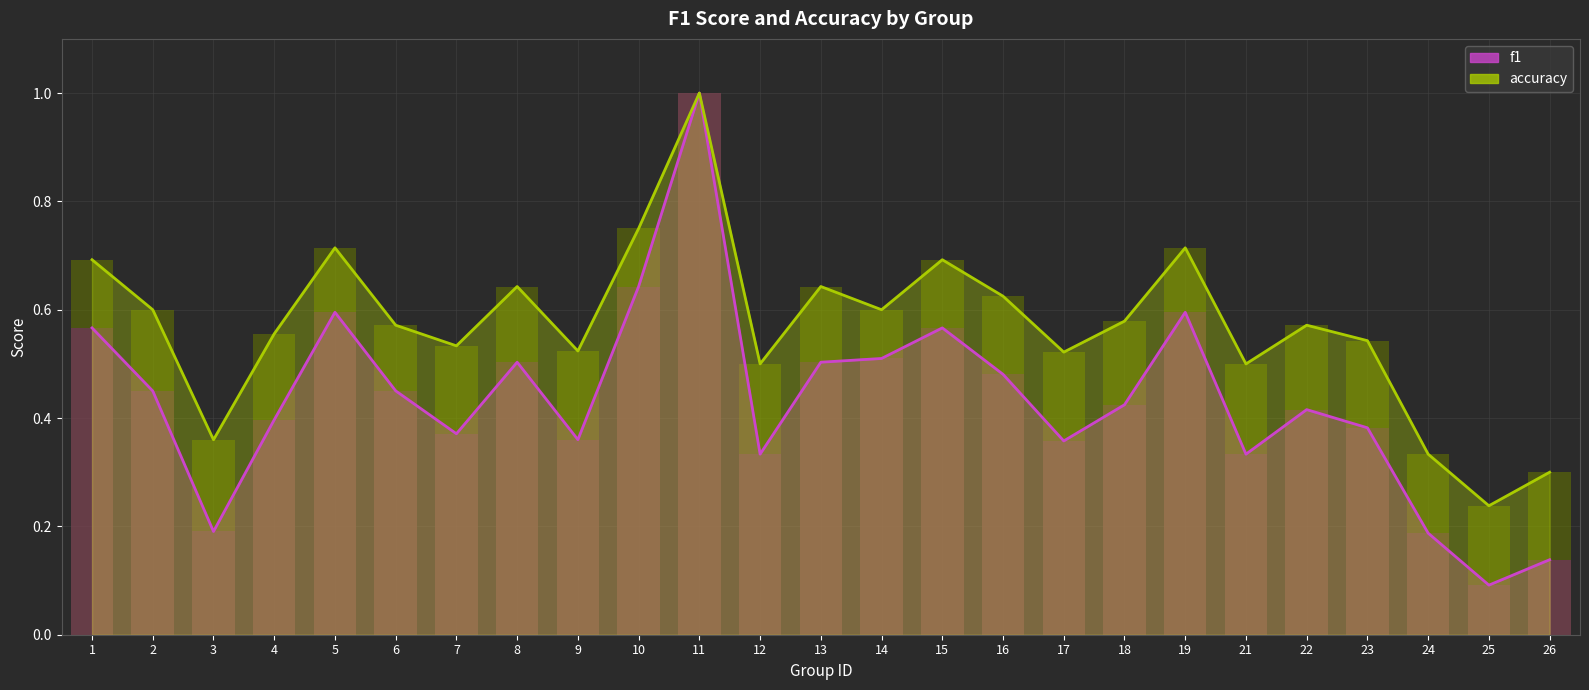

True or false: f1 (line) and accuracy (line) cross at least once.

False